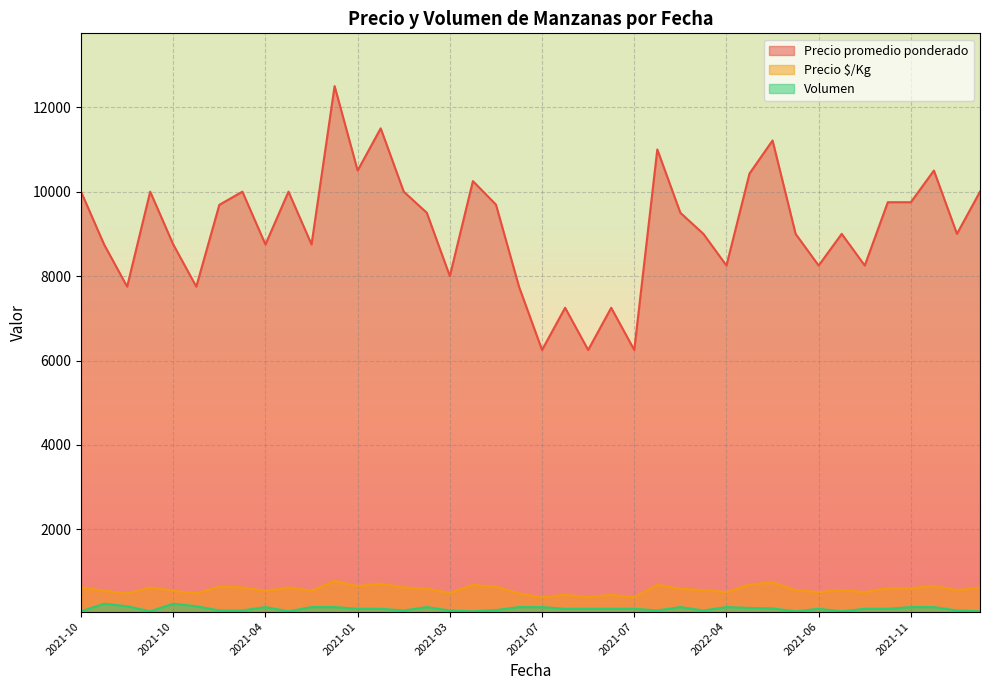

At 2022-04, list the series in order from smallest to largest.

Volumen, Precio $/Kg, Precio promedio ponderado